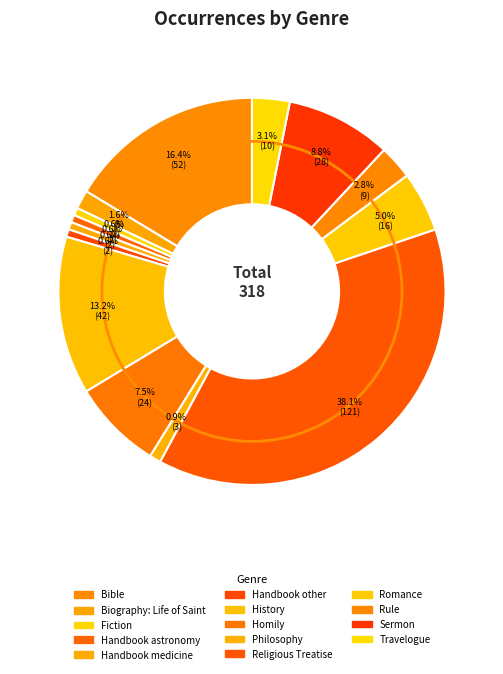

Count the number of slices in the pie.

14